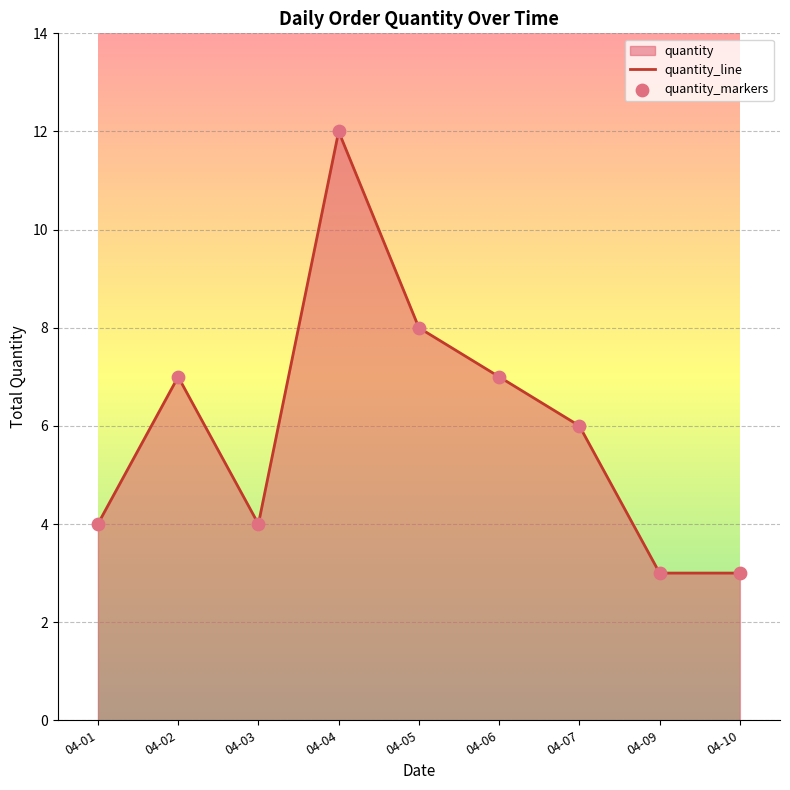

What is the total value across all series at 04-01?

8